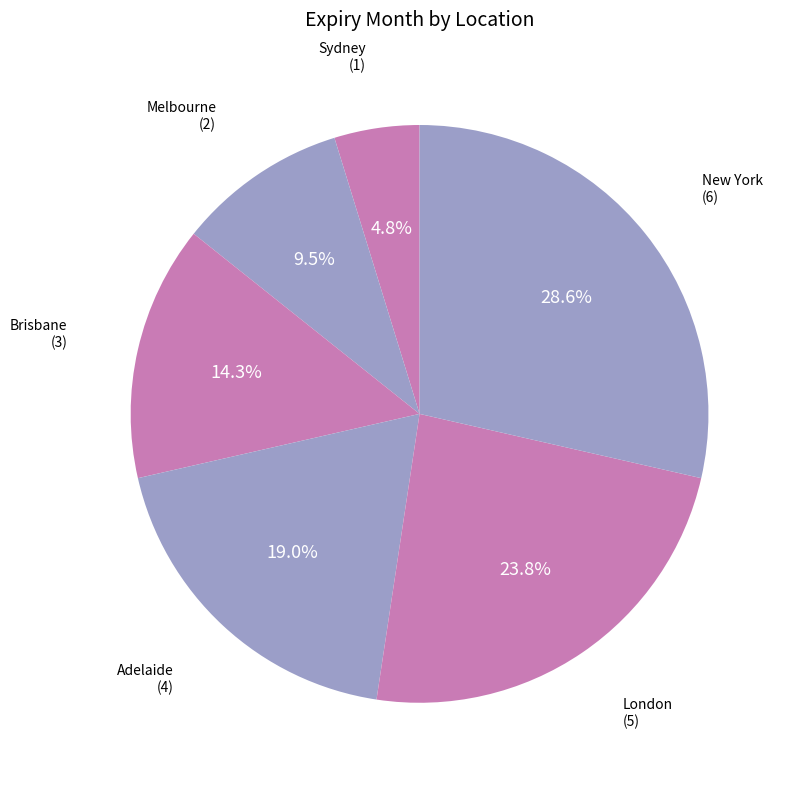

Which slice is the largest?

New York